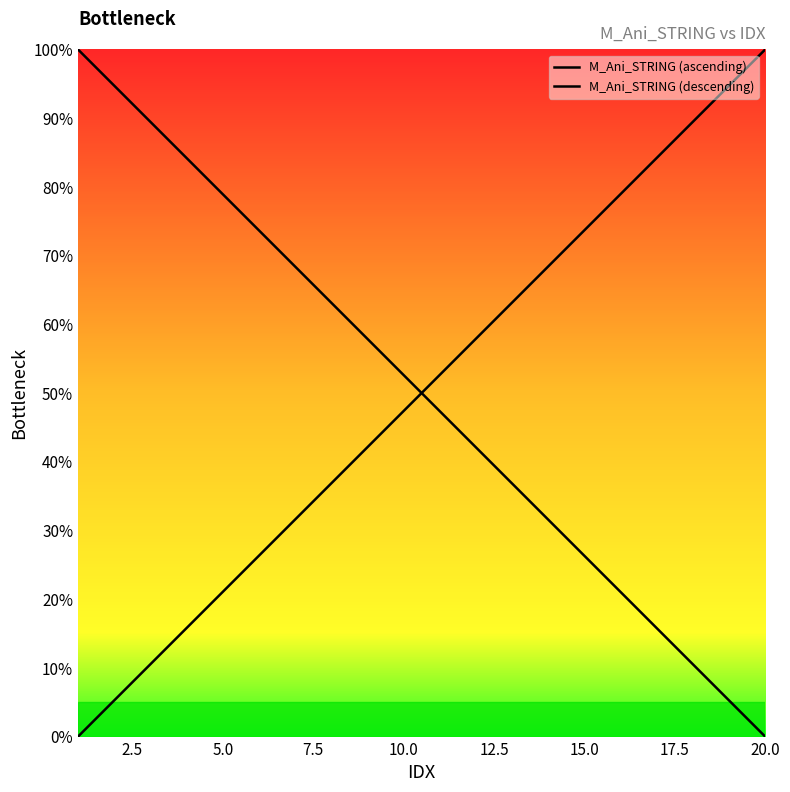

How many data points in M_Ani_STRING (ascending) are less than 52?

10